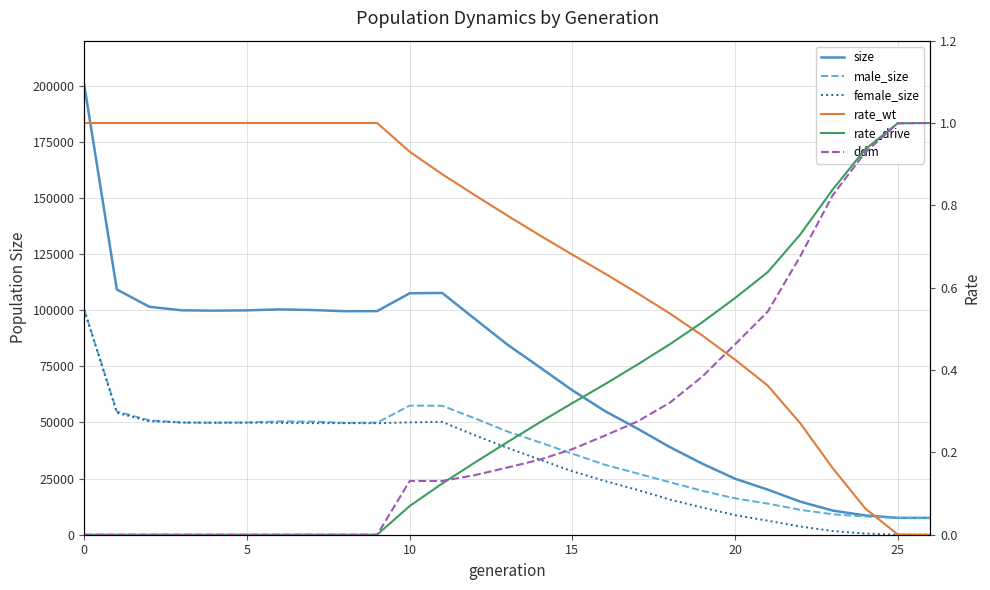

What are all the series names shown in the legend?

size, male_size, female_size, rate_wt, rate_drive, ddm